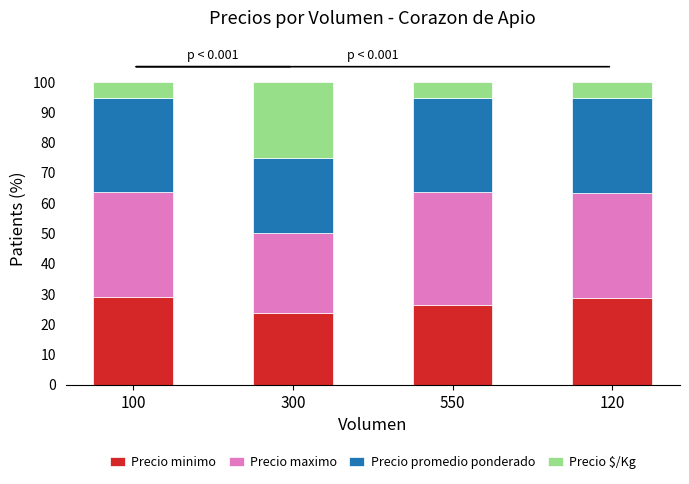

At which label does Precio minimo reach its minimum?

300